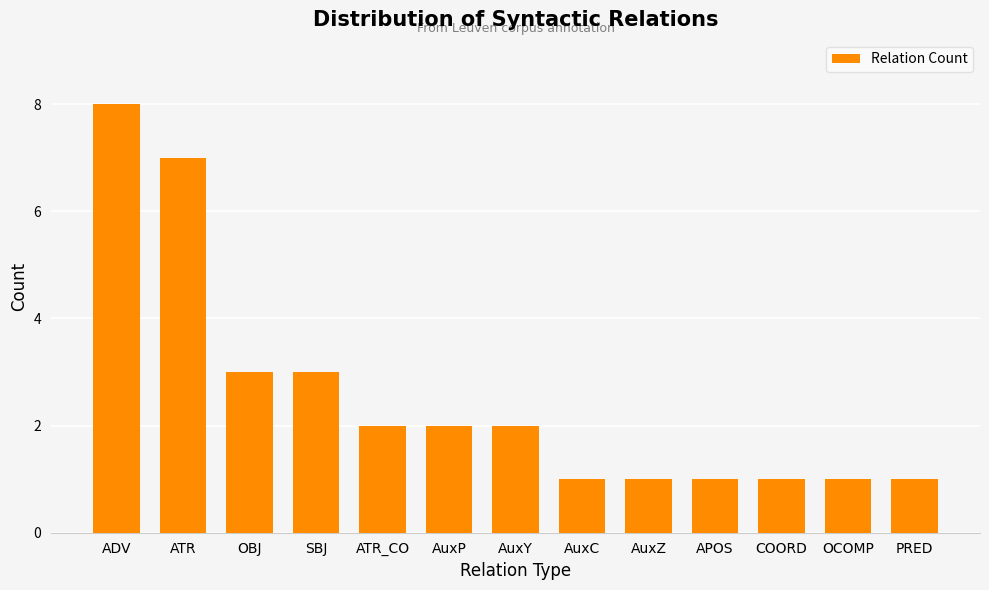

What is the sum of the values at PRED and AuxP?

3